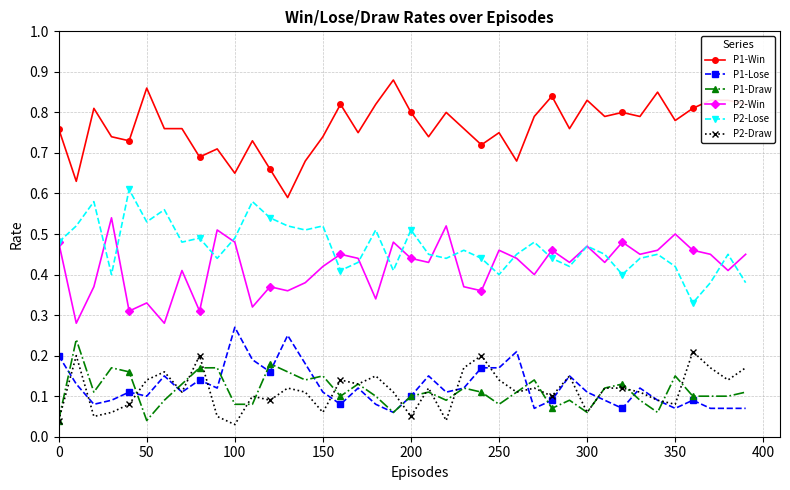

At how many categories does at least one series exceed 0?

40